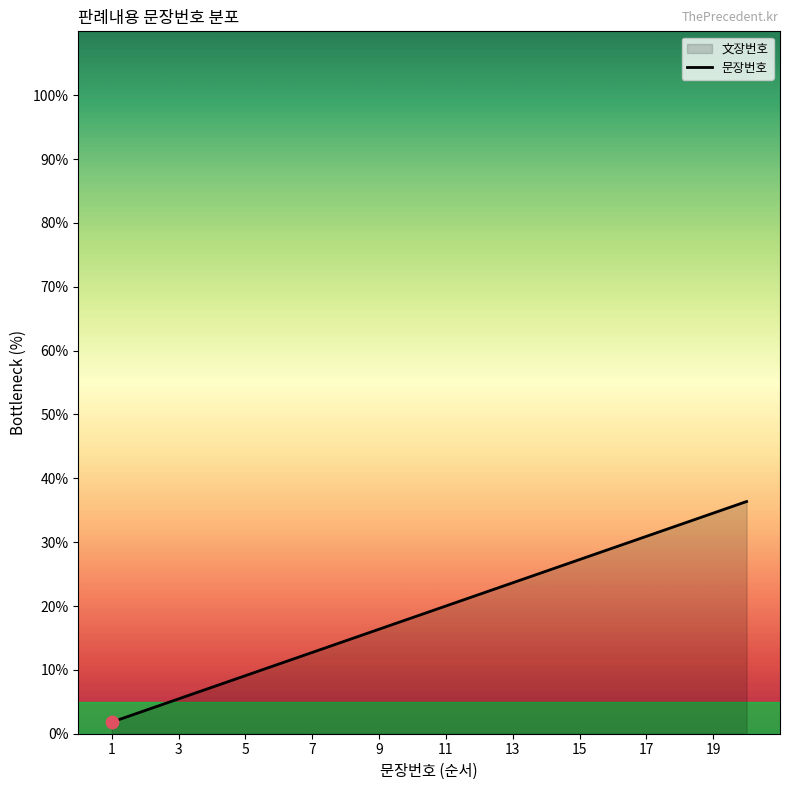

What is the ratio of the value at 6 to the value at 1?

6.0